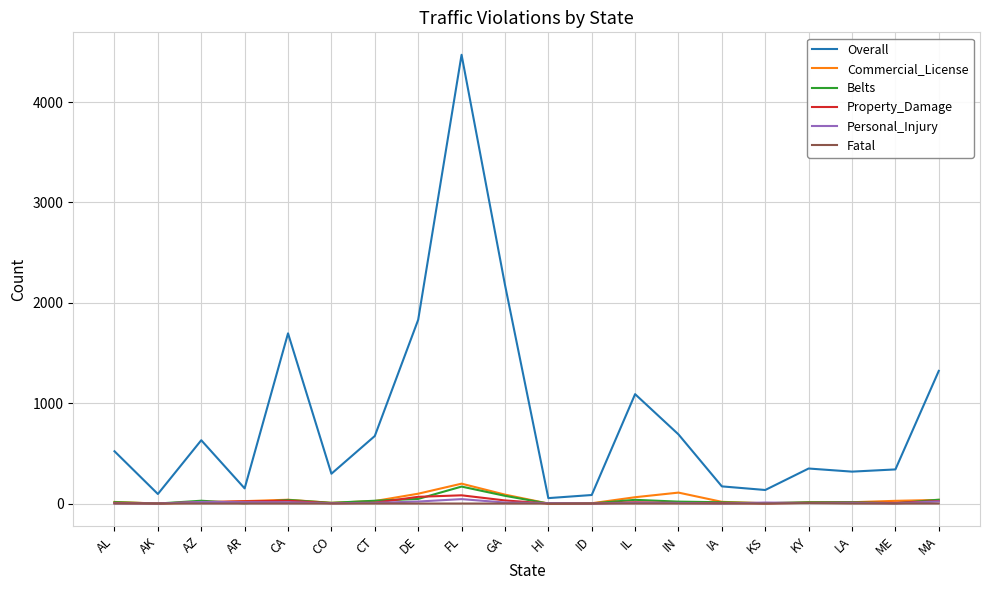

Is the value of Overall at AL greater than the value of Personal_Injury at AK?

Yes